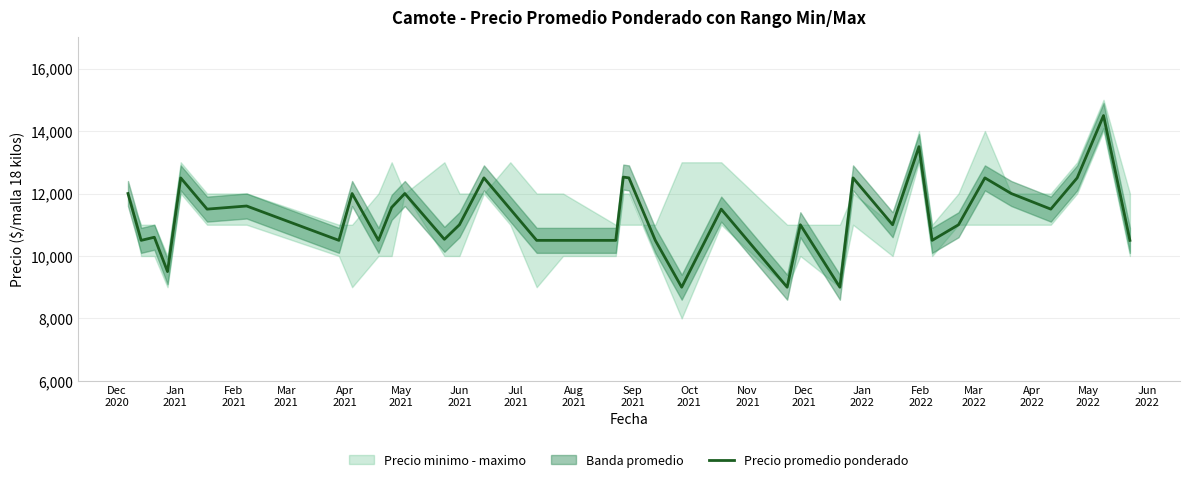

What is the maximum value for Precio promedio ponderado?

14495